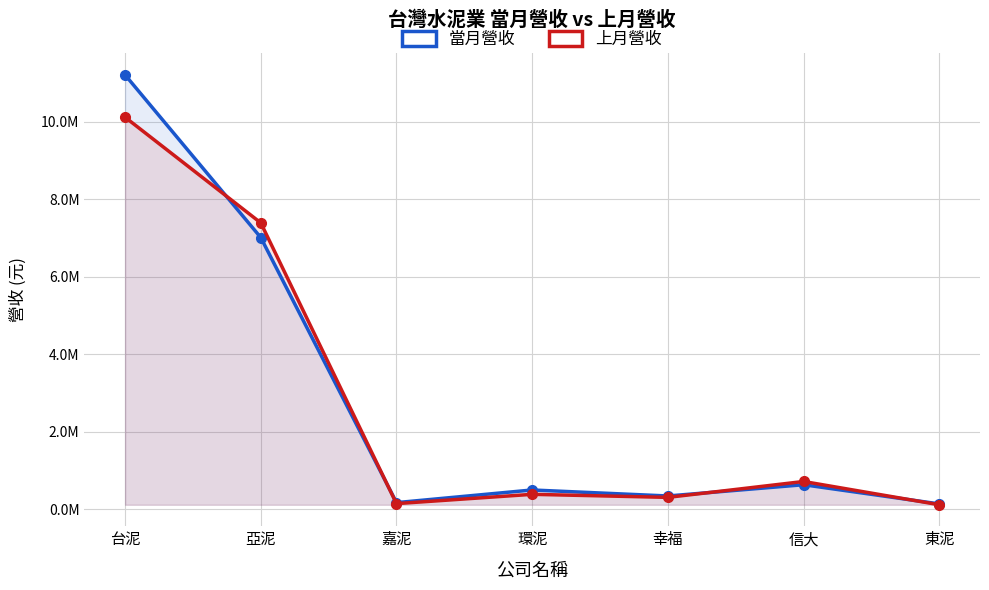

Which has a higher value, 信大 or 亞泥?

亞泥